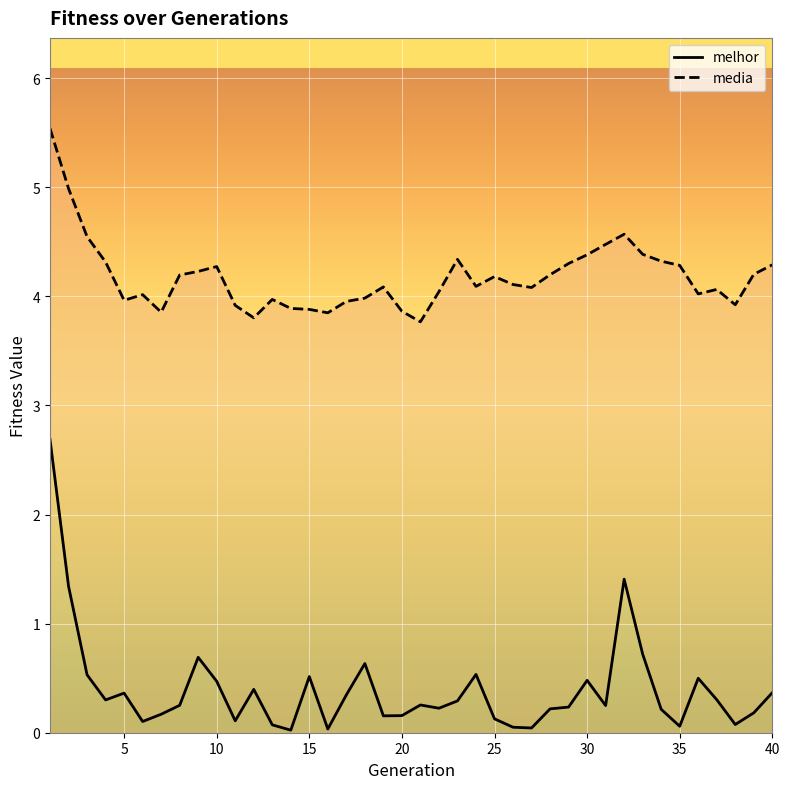

In media, how many points are higher than both neighbors (excluding endpoints)?

8